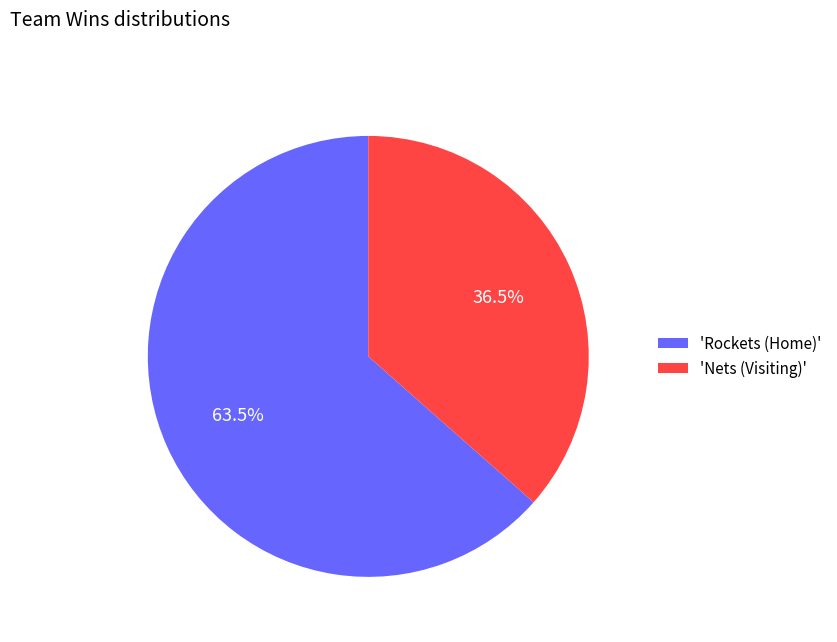

Which category has the smallest portion of the pie?

'Nets (Visiting)'